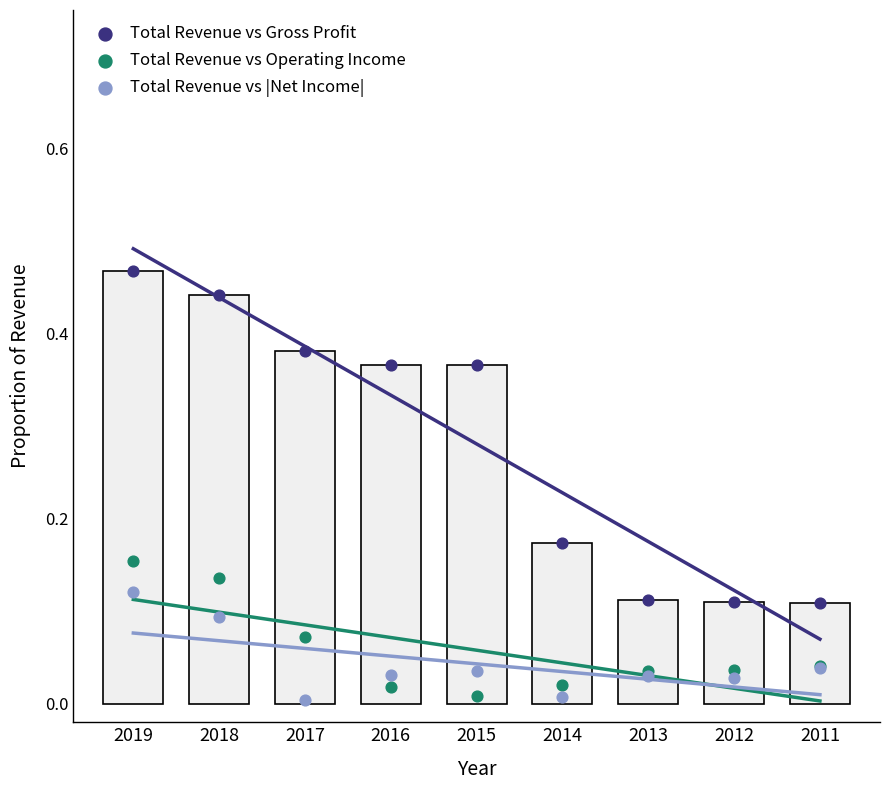

What are all the series names shown in the legend?

Total Revenue vs Gross Profit, Total Revenue vs Operating Income, Total Revenue vs |Net Income|